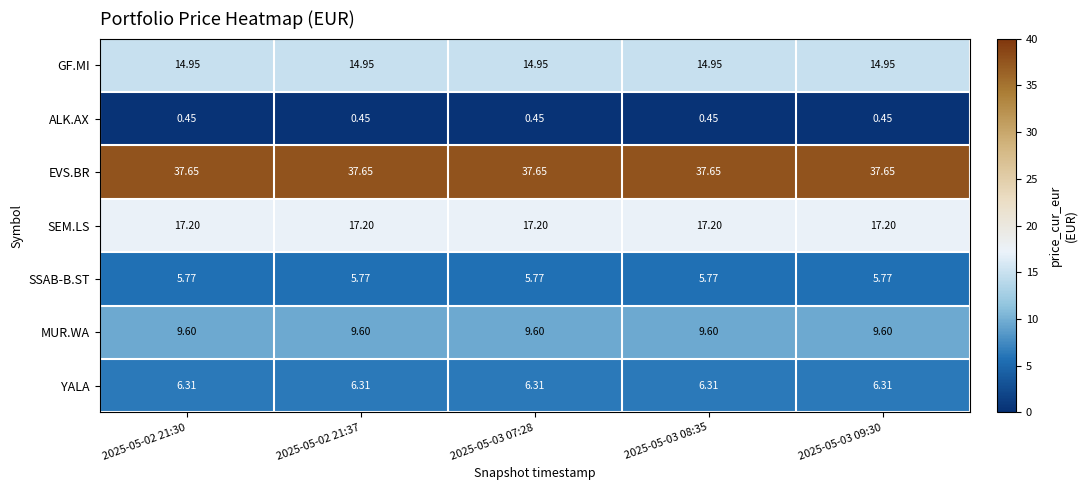

Which series has the largest total across all categories?

EVS.BR